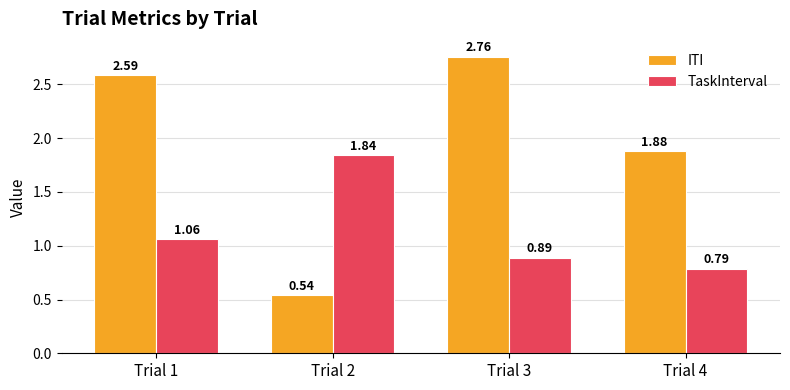

Which series has the largest range (max minus min)?

ITI